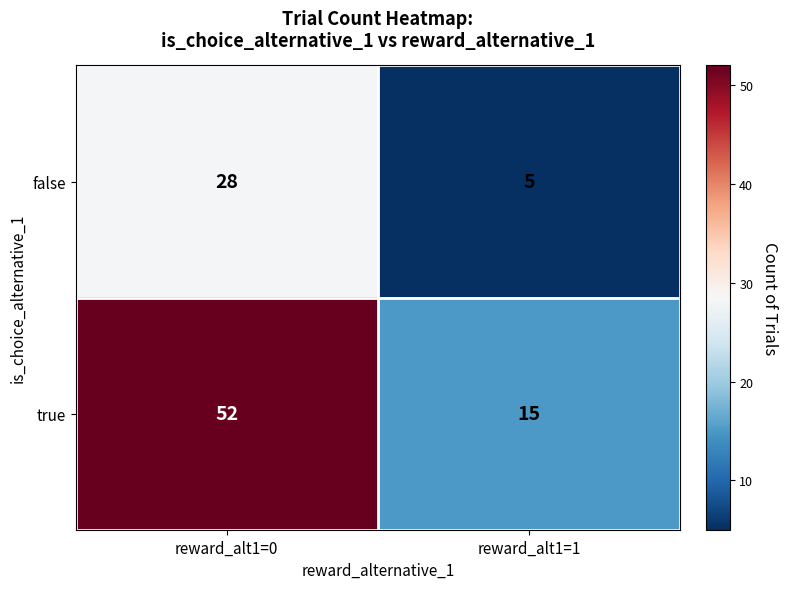

Which series has the largest total across all categories?

true